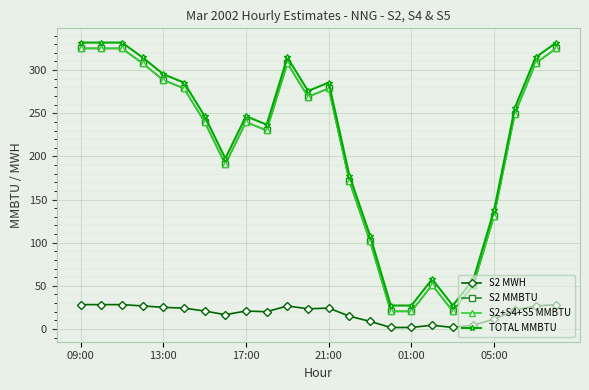

Which series has the largest total across all categories?

TOTAL MMBTU